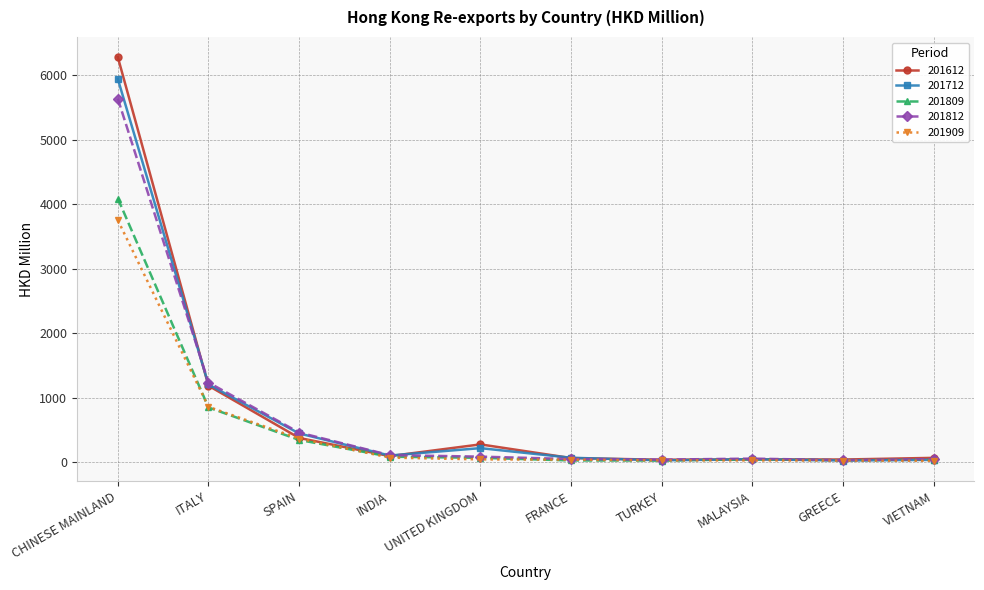

Does the chart display data point markers on the line(s)?

Yes